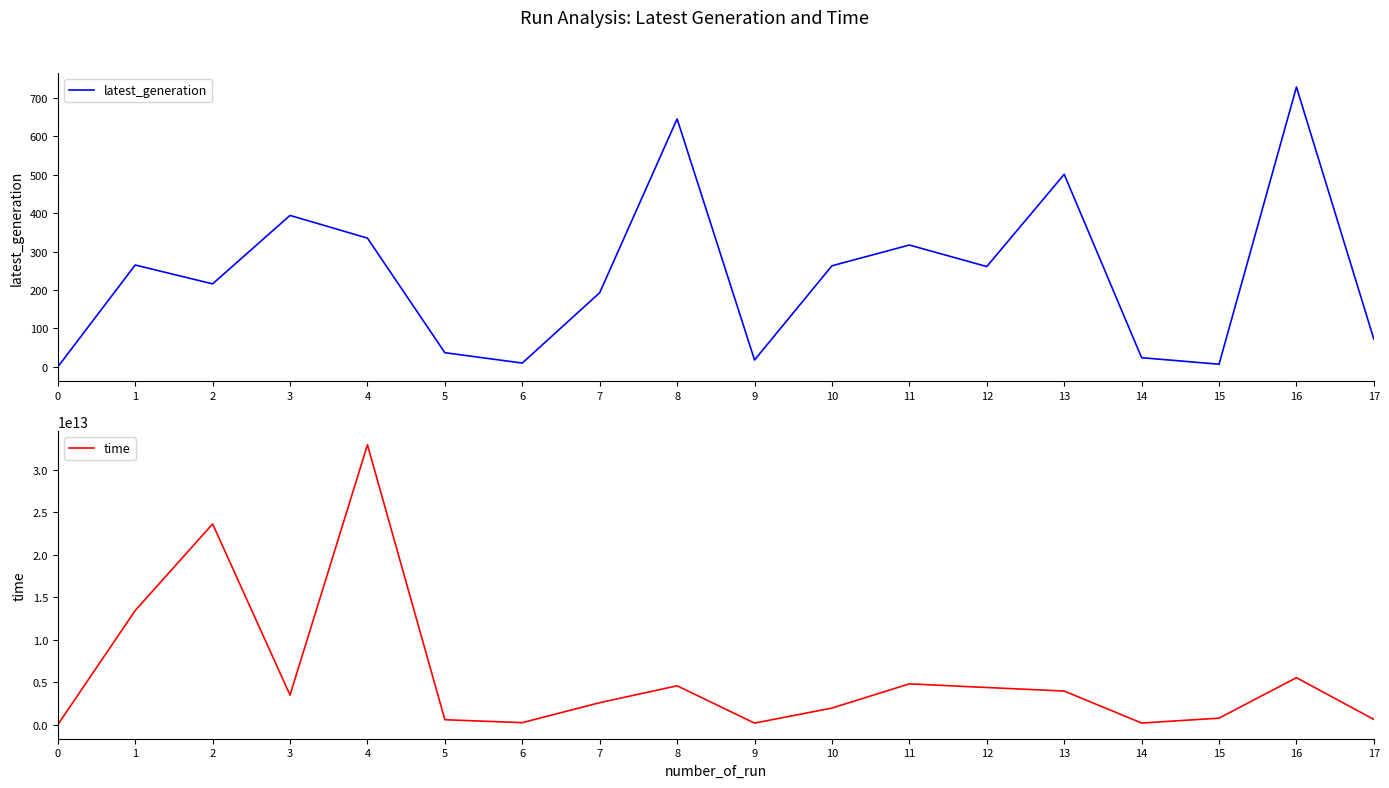

Is this an area chart (filled region under the line)?

No